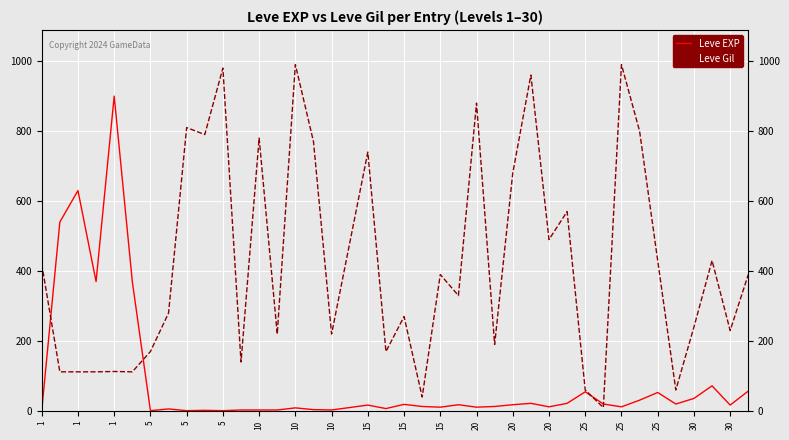

Which series has the largest total across all categories?

Leve Gil